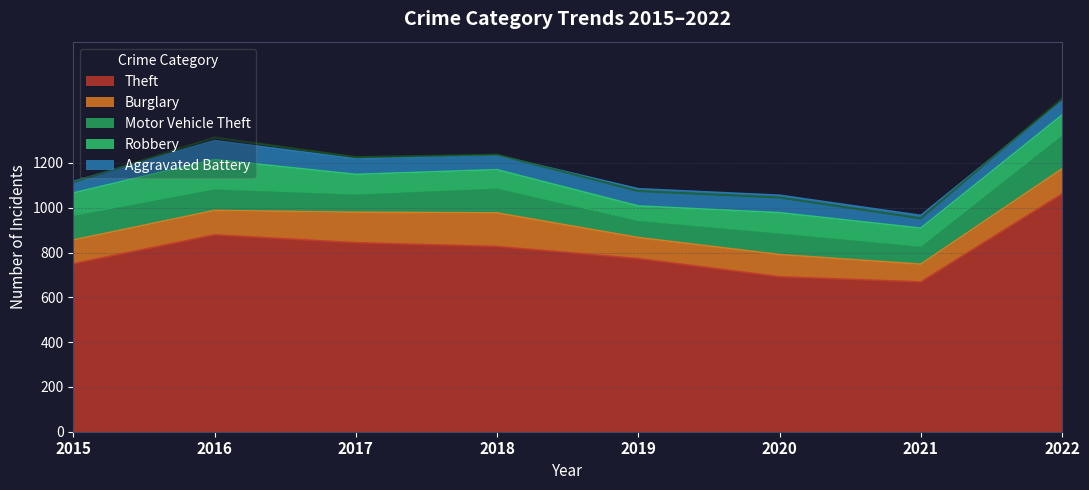

How many values in the Theft series exceed 827?

3